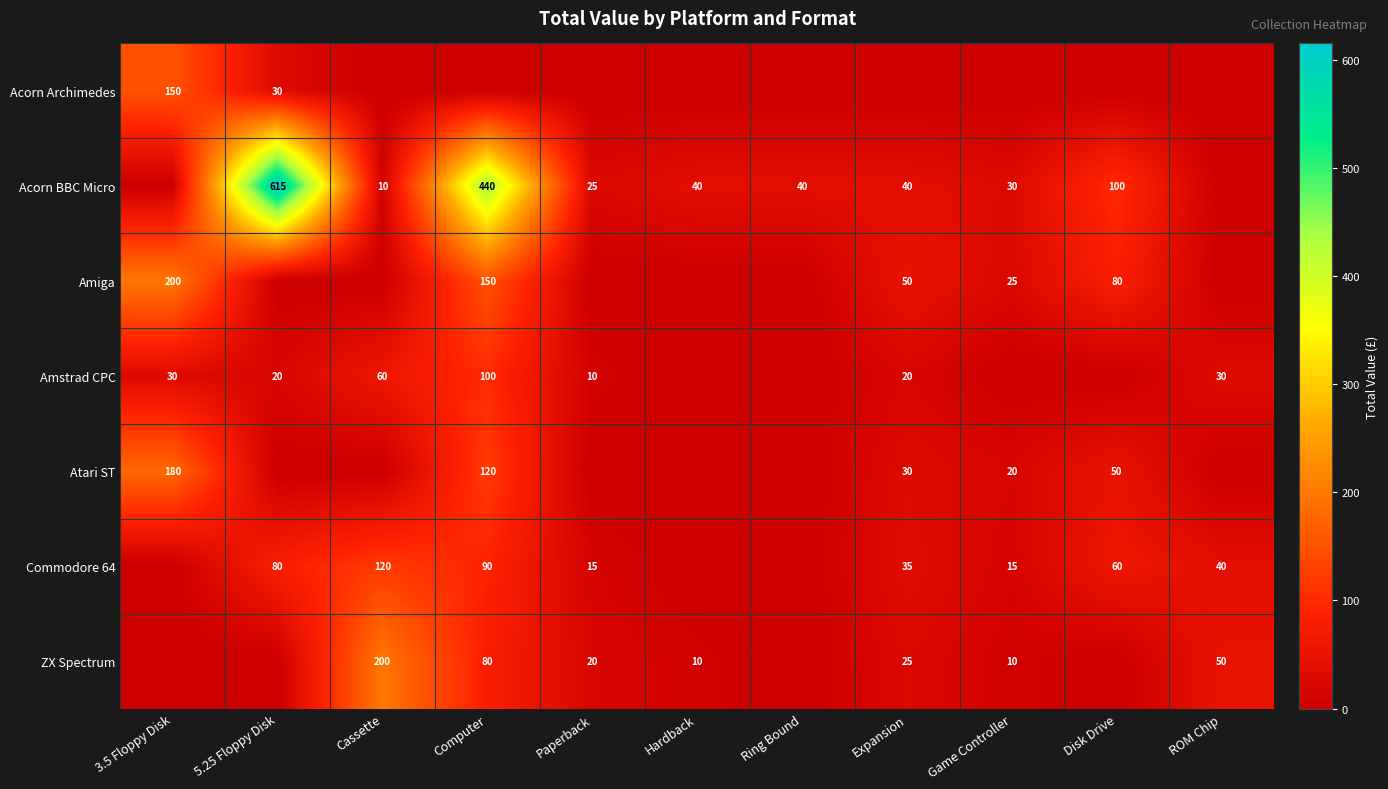

Is it true that ZX Spectrum equals 10 at Game Controller?

True